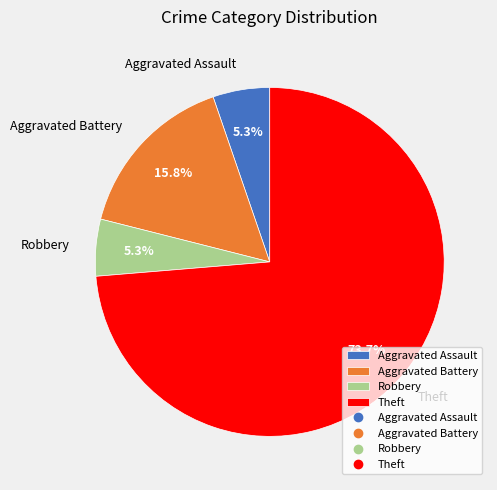

What percentage is the Robbery slice, to the nearest percent?

5%